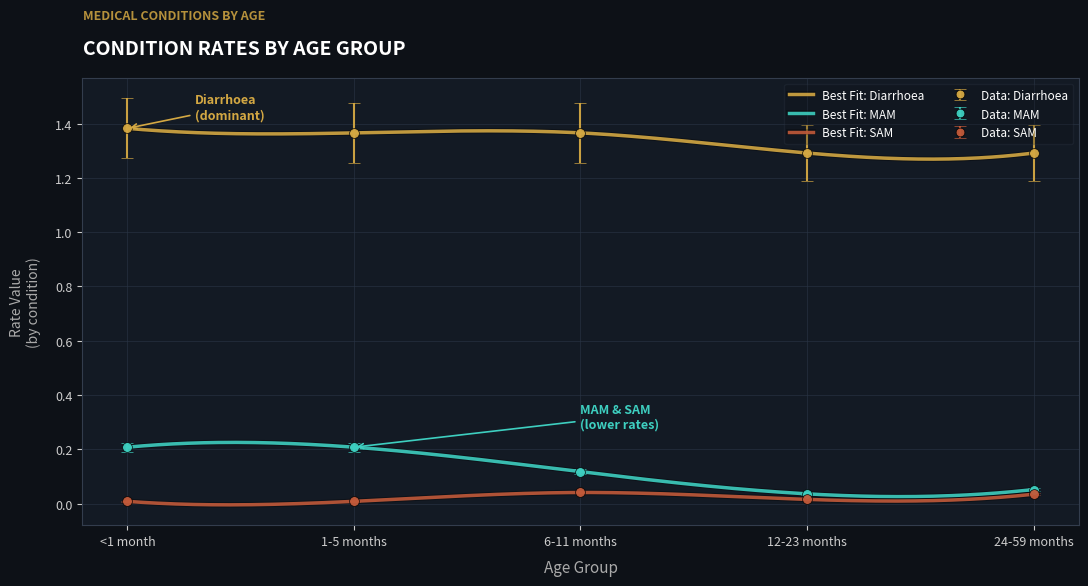

True or false: Diarrhoea and SAM cross at least once.

False